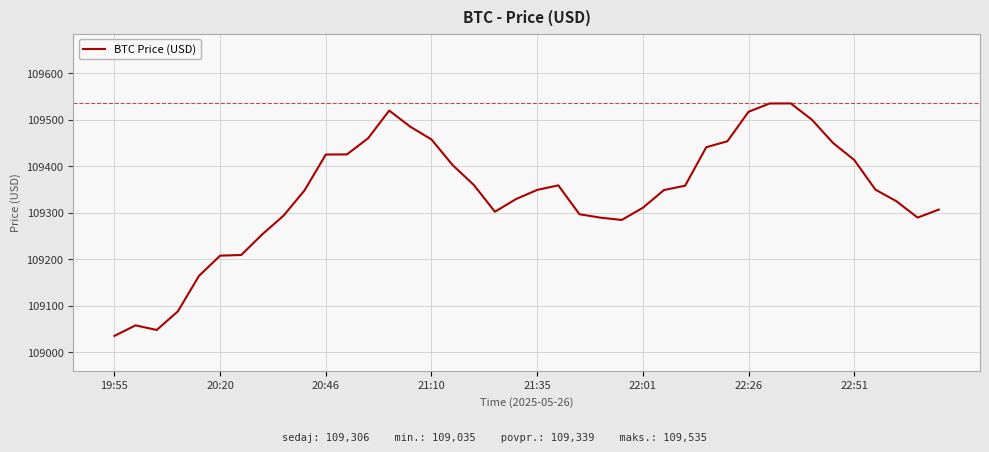

What is the maximum value shown in the chart?

109534.6